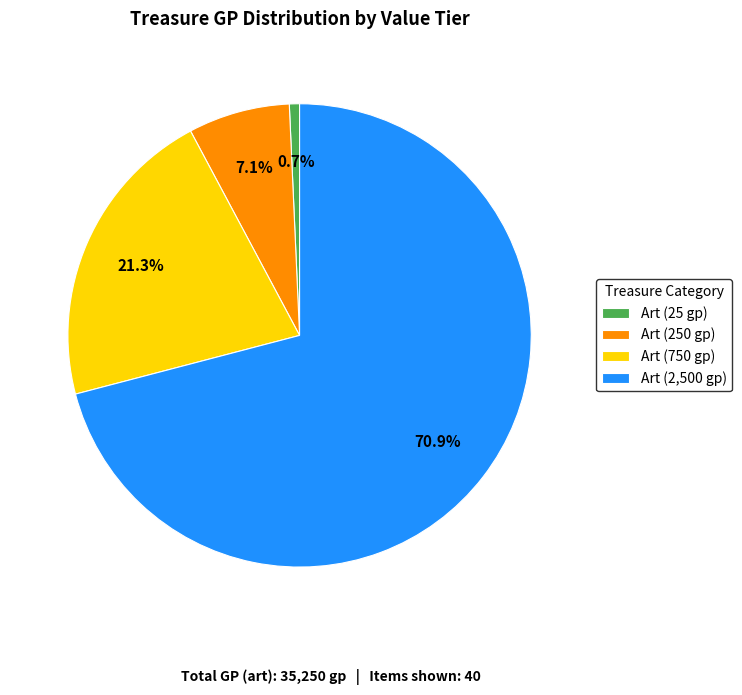

Count the number of slices in the pie.

4